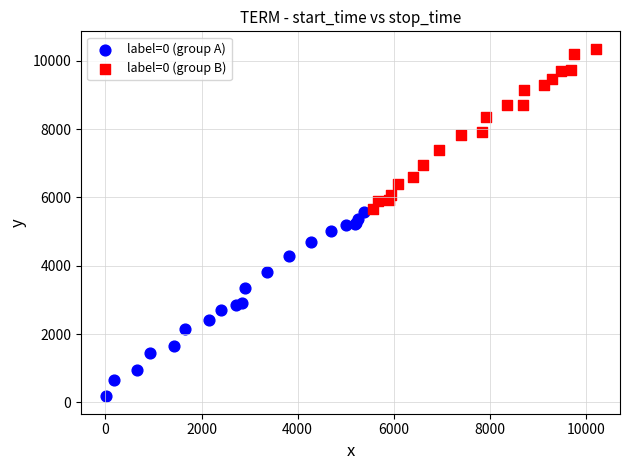

Which series has the largest Y range (max minus min)?

label=0 (group A)